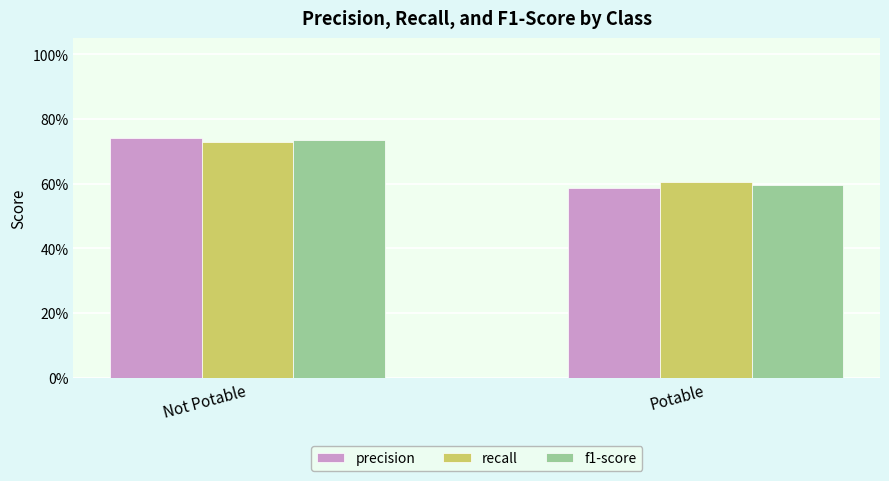

What is the approximate value of recall at Not Potable?

0.7